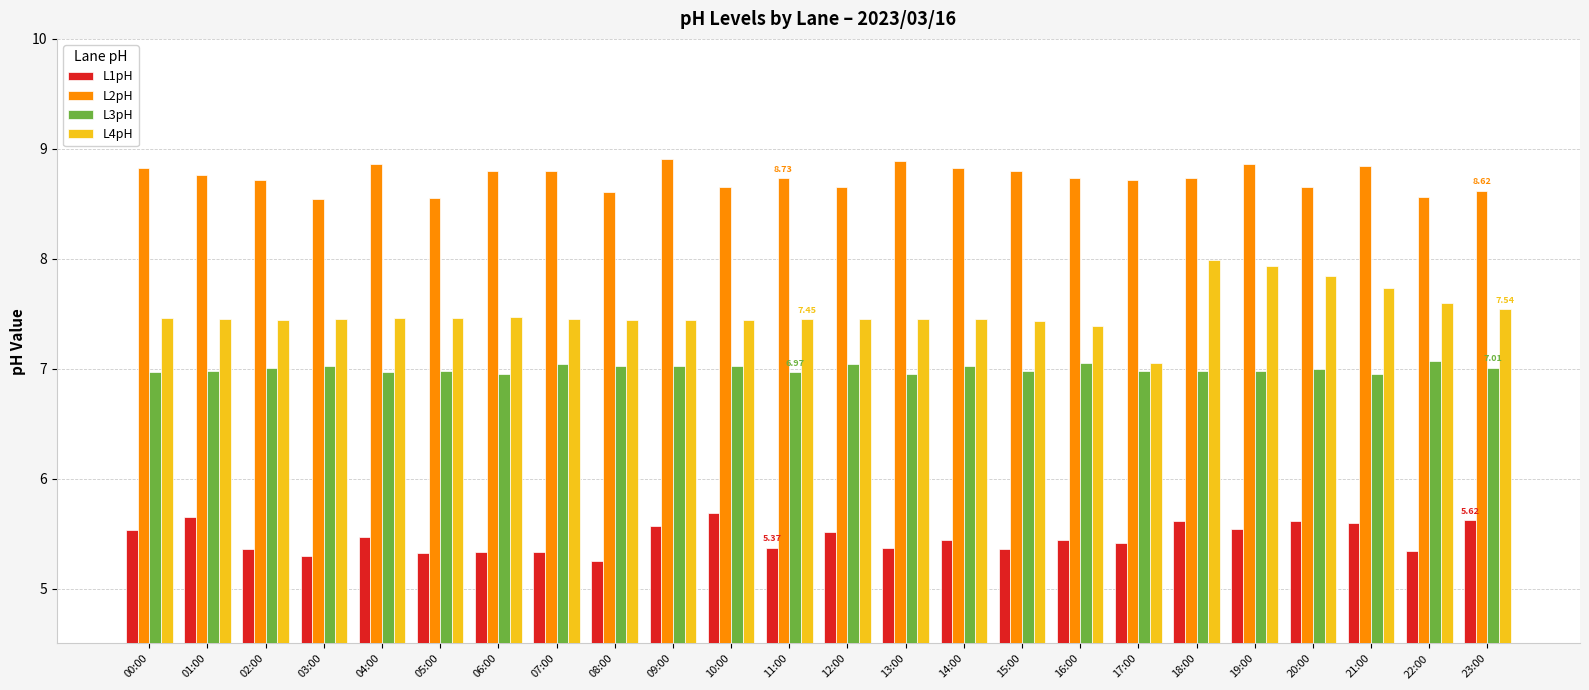

What is the total value across all series at 05:00?

28.3